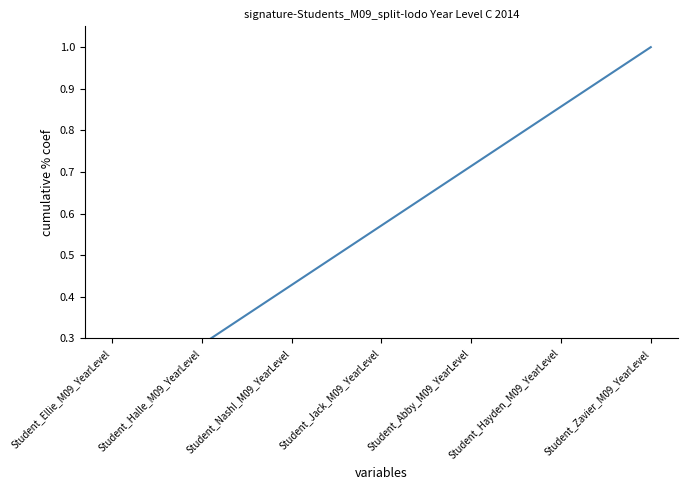

Is this an area chart (filled region under the line)?

No